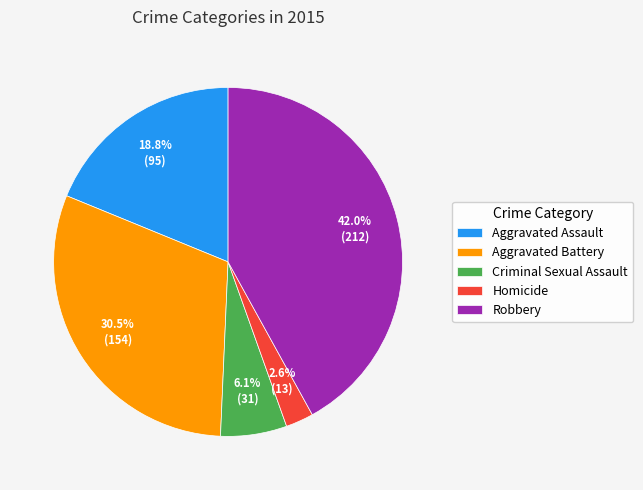

Approximately how many times larger is the value at Homicide compared to Aggravated Assault?

0.1